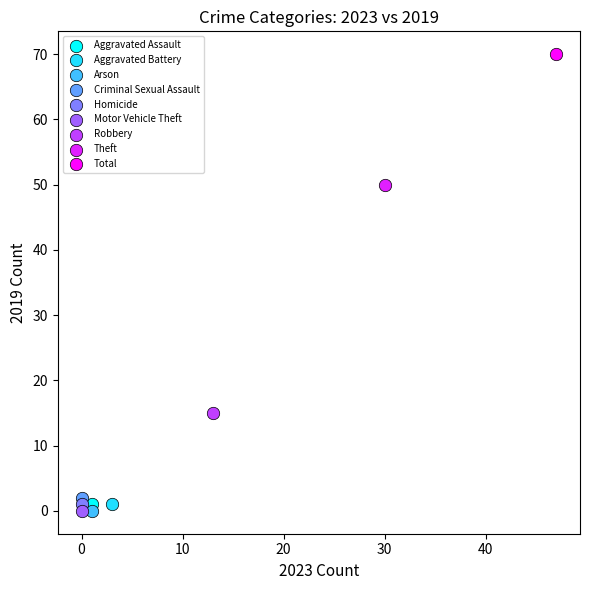

What are all the series names shown in the legend?

Aggravated Assault, Aggravated Battery, Arson, Criminal Sexual Assault, Homicide, Motor Vehicle Theft, Robbery, Theft, Total